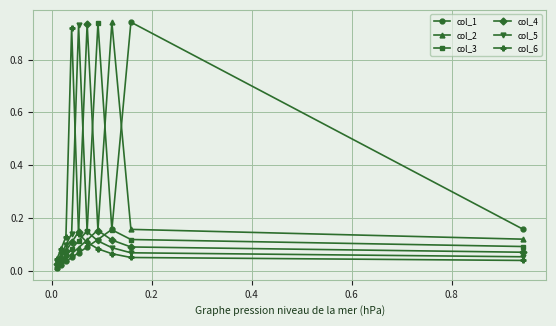

What is the sum of all col_6 values?

1.7